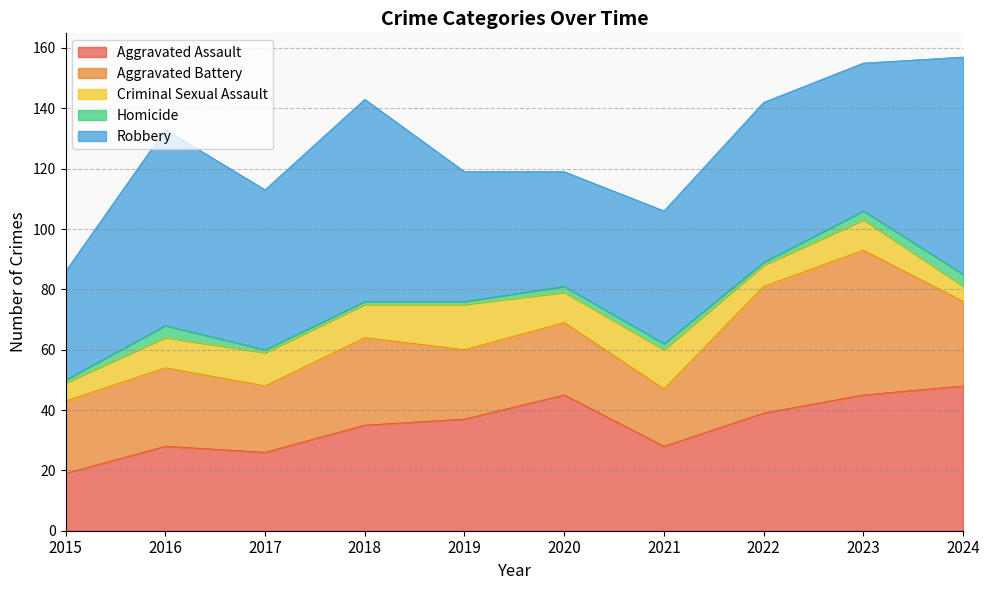

True or false: Homicide and Robbery cross at least once.

False